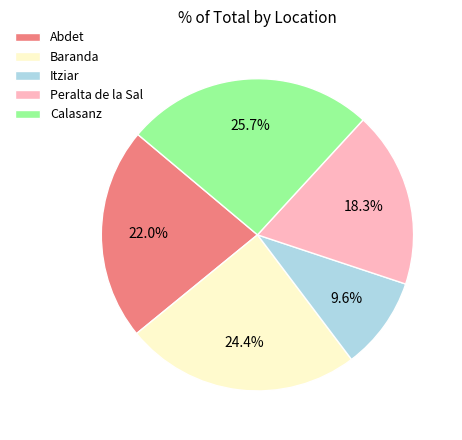

To the nearest percent, what is the combined percentage of Baranda and Peralta de la Sal?

43%